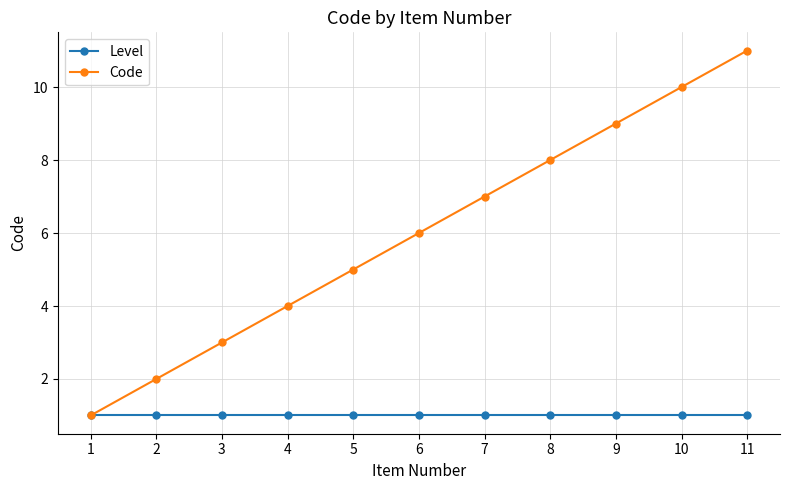

Which series changed the most between 4 and 11?

Code